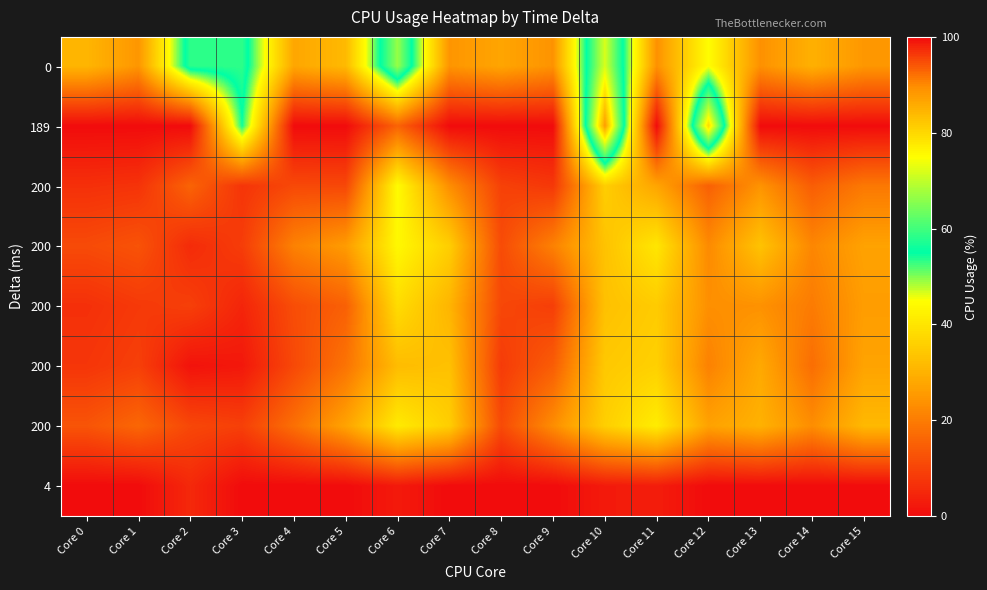

What is the total value across all series at Core 12?

233.5